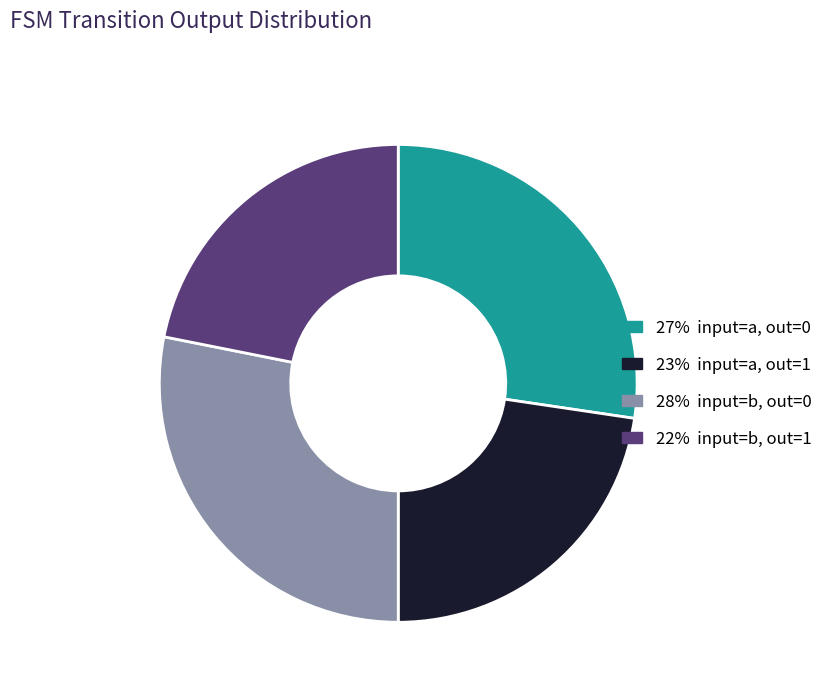

Is there any slice that represents more than half of the pie?

No